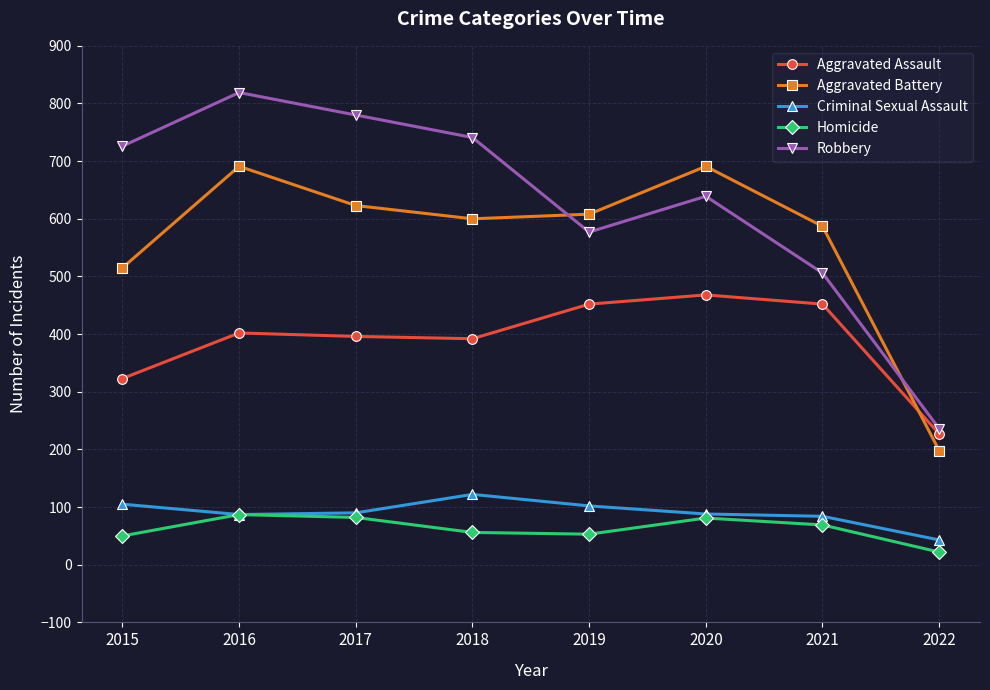

After their last crossing, which series has the higher values: Robbery or Aggravated Battery?

Robbery